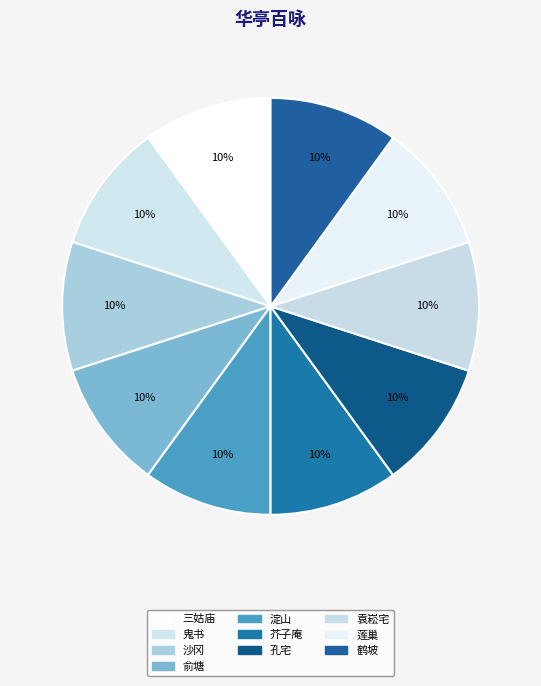

How many slices are in this pie chart?

10